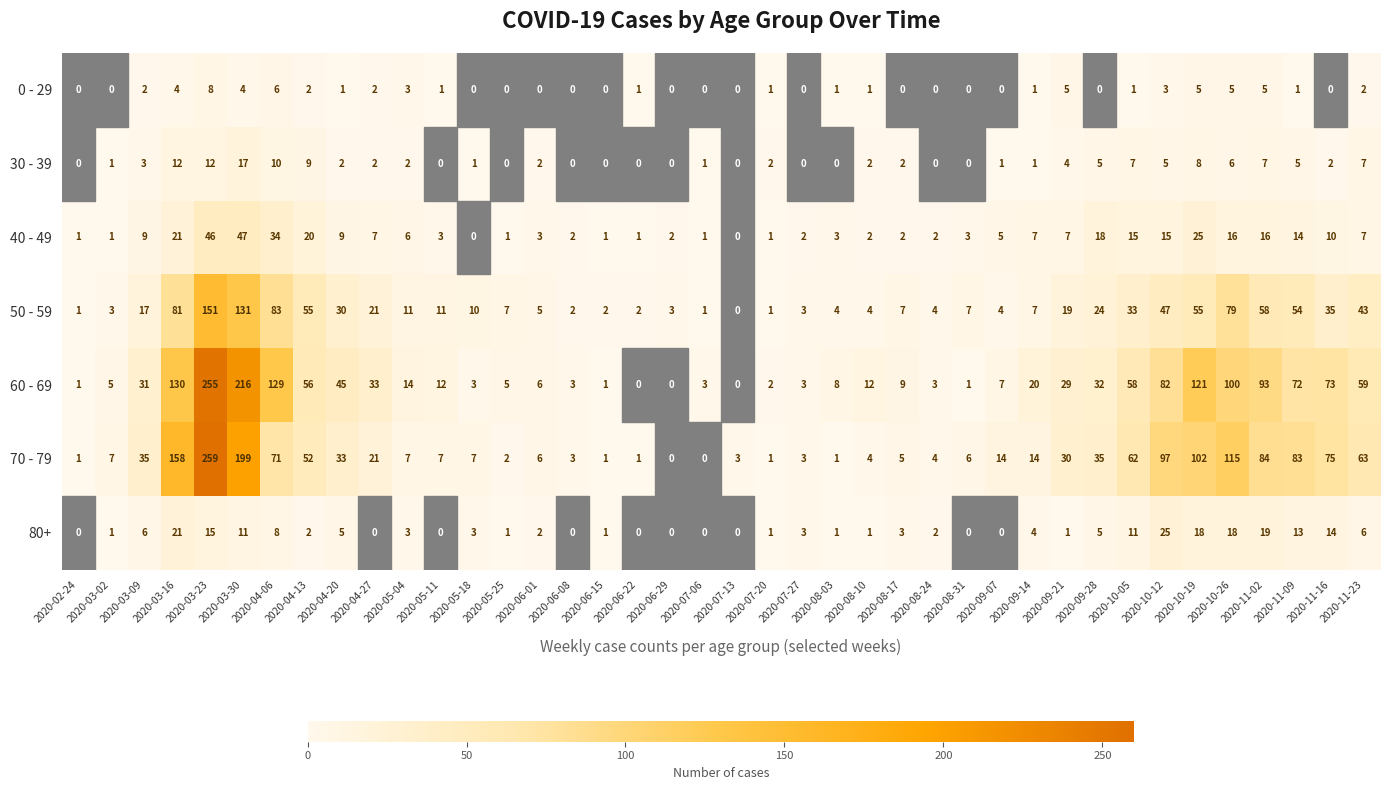

Between 2020-11-09 and 2020-11-23, which series saw the biggest shift?

70 - 79